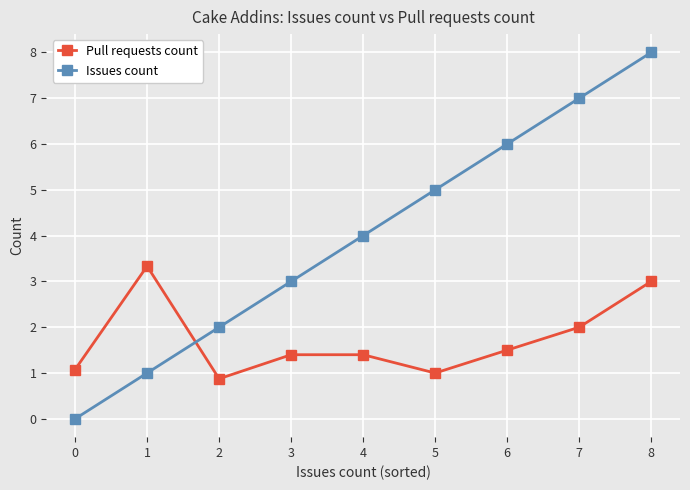

Reading left to right, extract all data points from this chart.

Pull requests count: 1.1	3.3	0.9	1.4	1.4	1.0	1.5	2.0	3.0
Issues count: 0.0	1.0	2.0	3.0	4.0	5.0	6.0	7.0	8.0